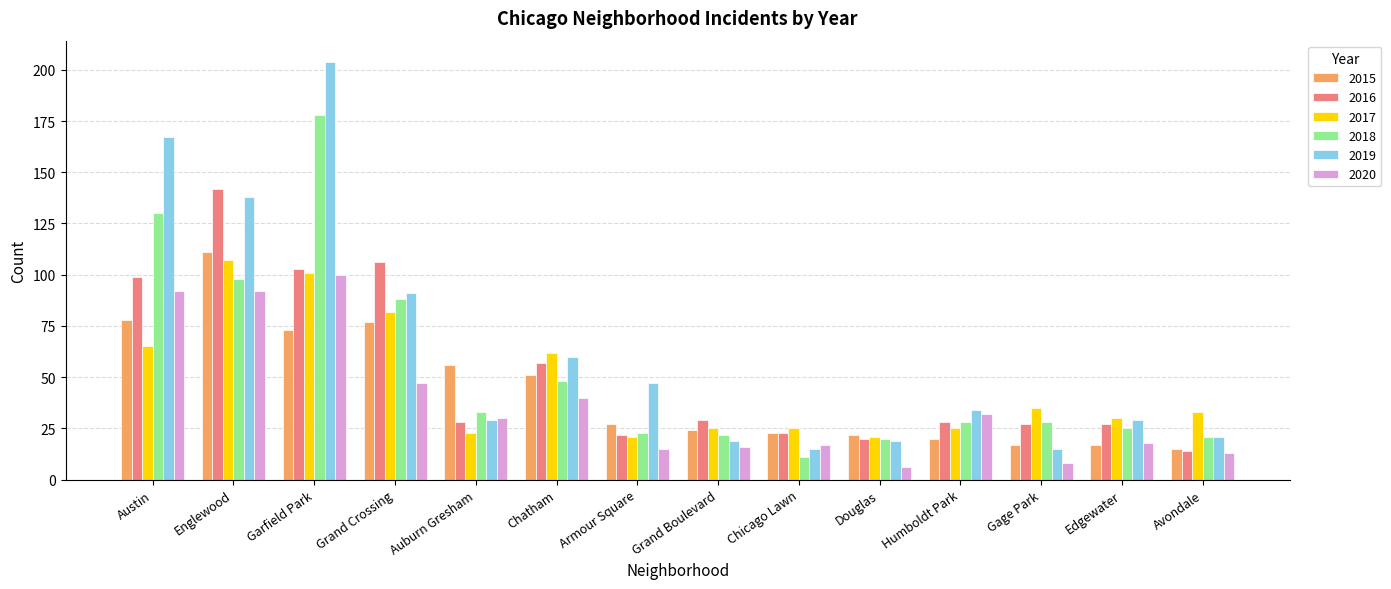

What is the spread (max minus min) of values at Garfield Park?

131